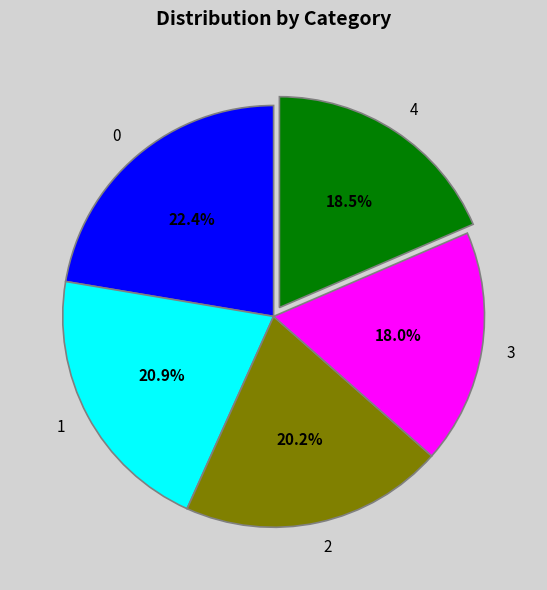

Which has a higher value, 3 or 1?

1